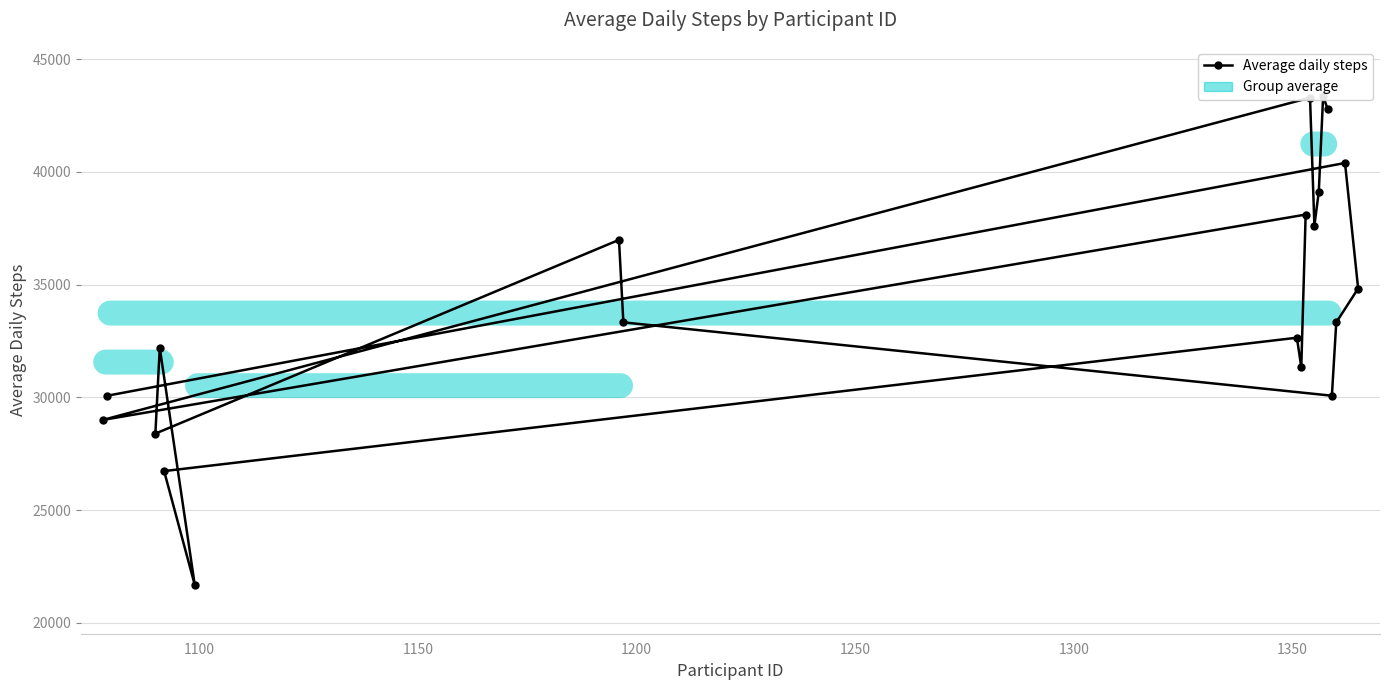

How many interior local peaks (higher than both neighbors) does the data have?

7